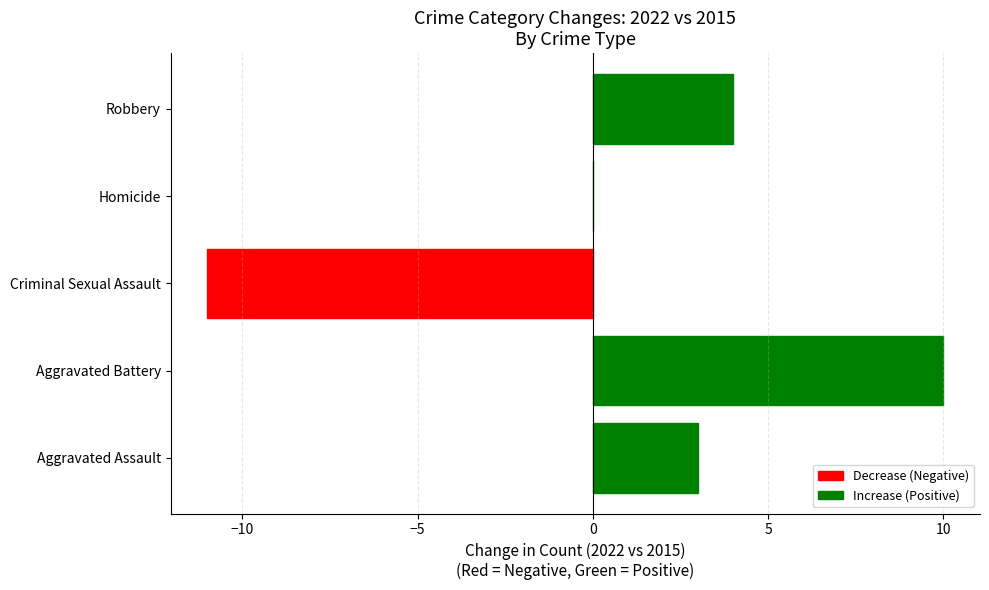

How many series are shown in this chart?

1